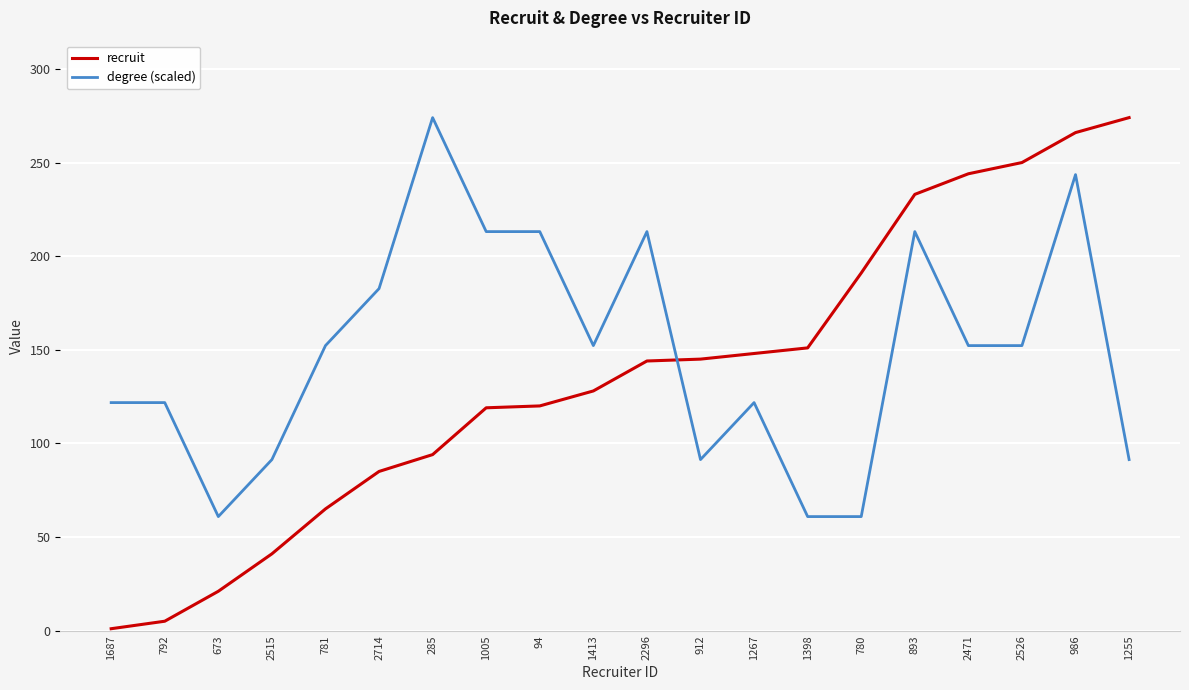

The value of degree (scaled) at 893 is 213.1. True or false?

True